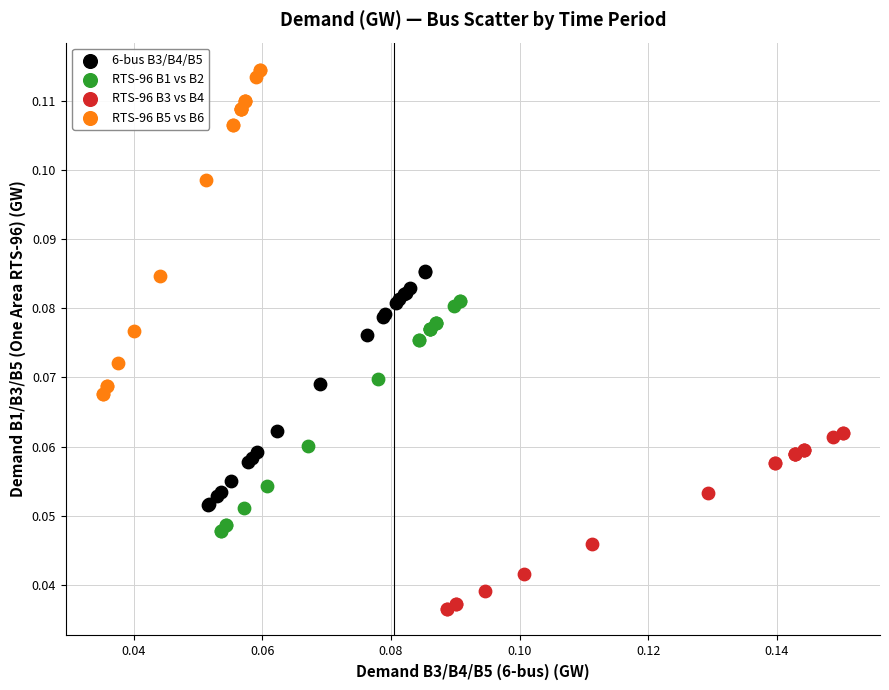

Which series reaches the maximum Y coordinate?

RTS-96 B5 vs B6